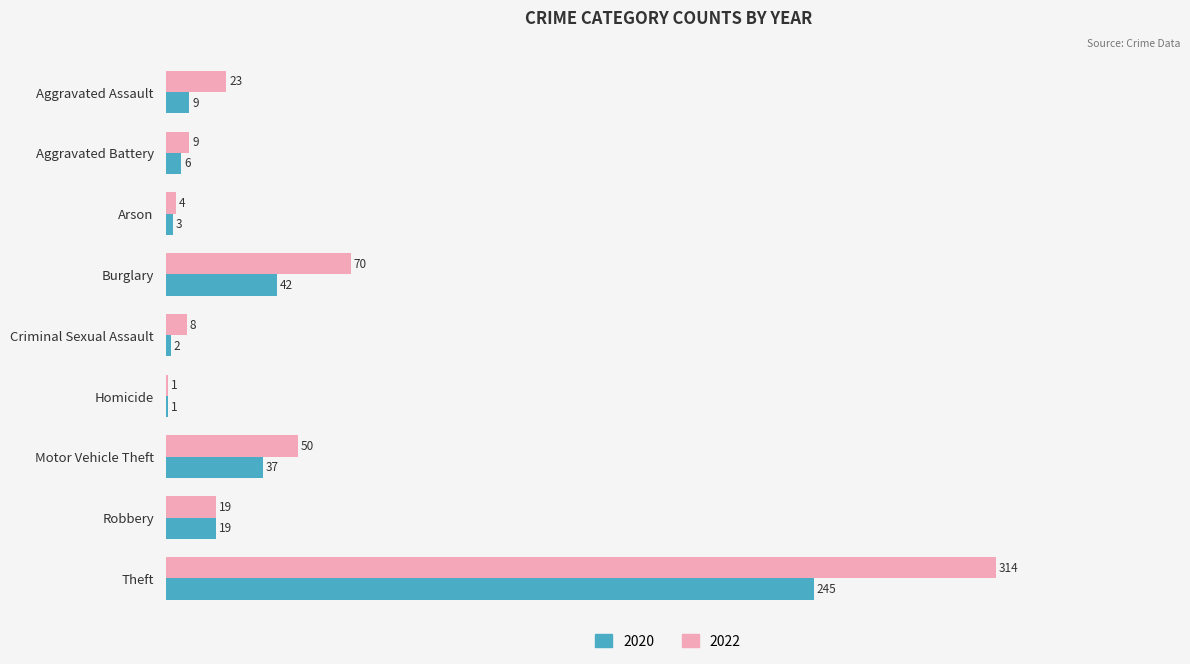

What is the sum of all 2020 values?

364